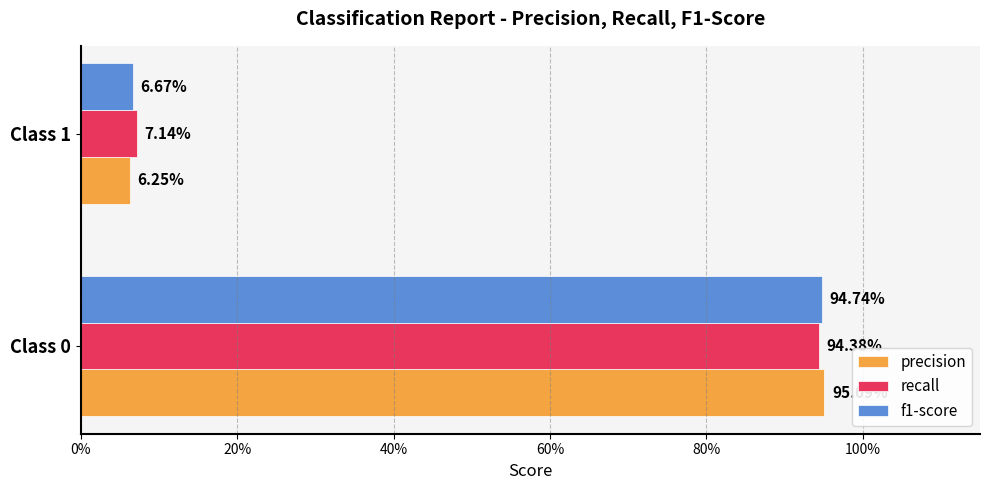

What position from the left is 20%?

2